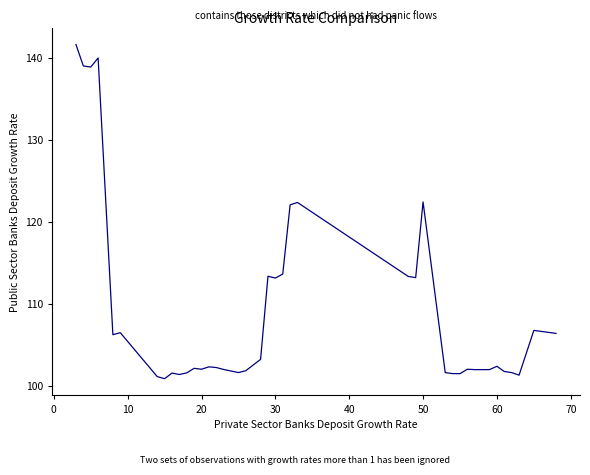

What is the difference between the maximum and minimum values?

40.7